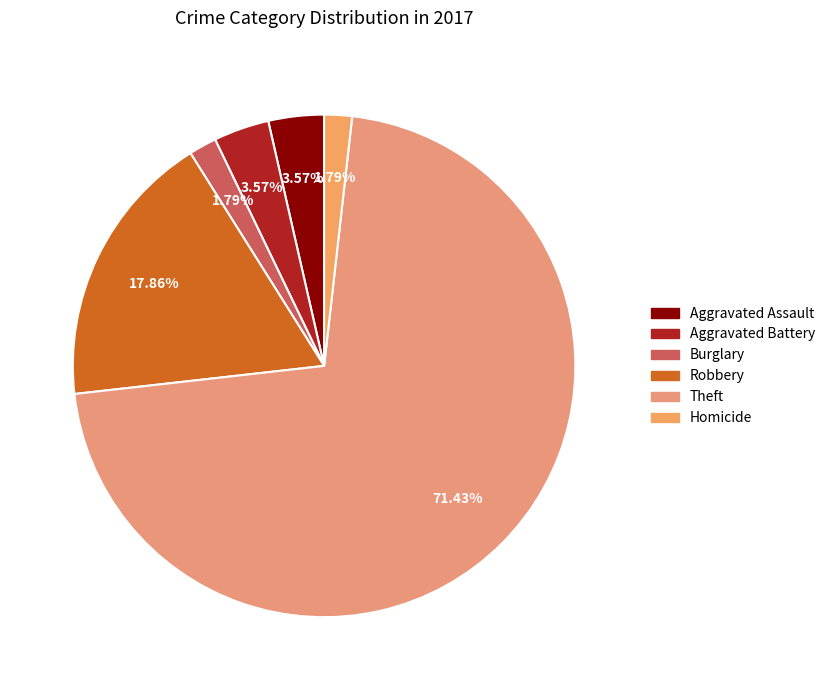

To the nearest percent, what is the average slice percentage?

17%